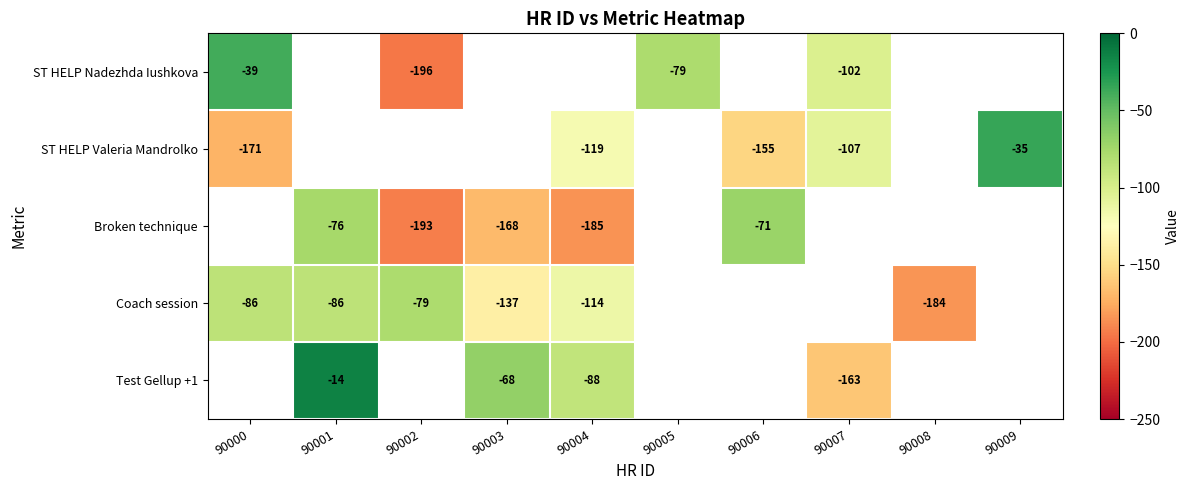

Is it true that Coach session equals -37 at 90001?

False